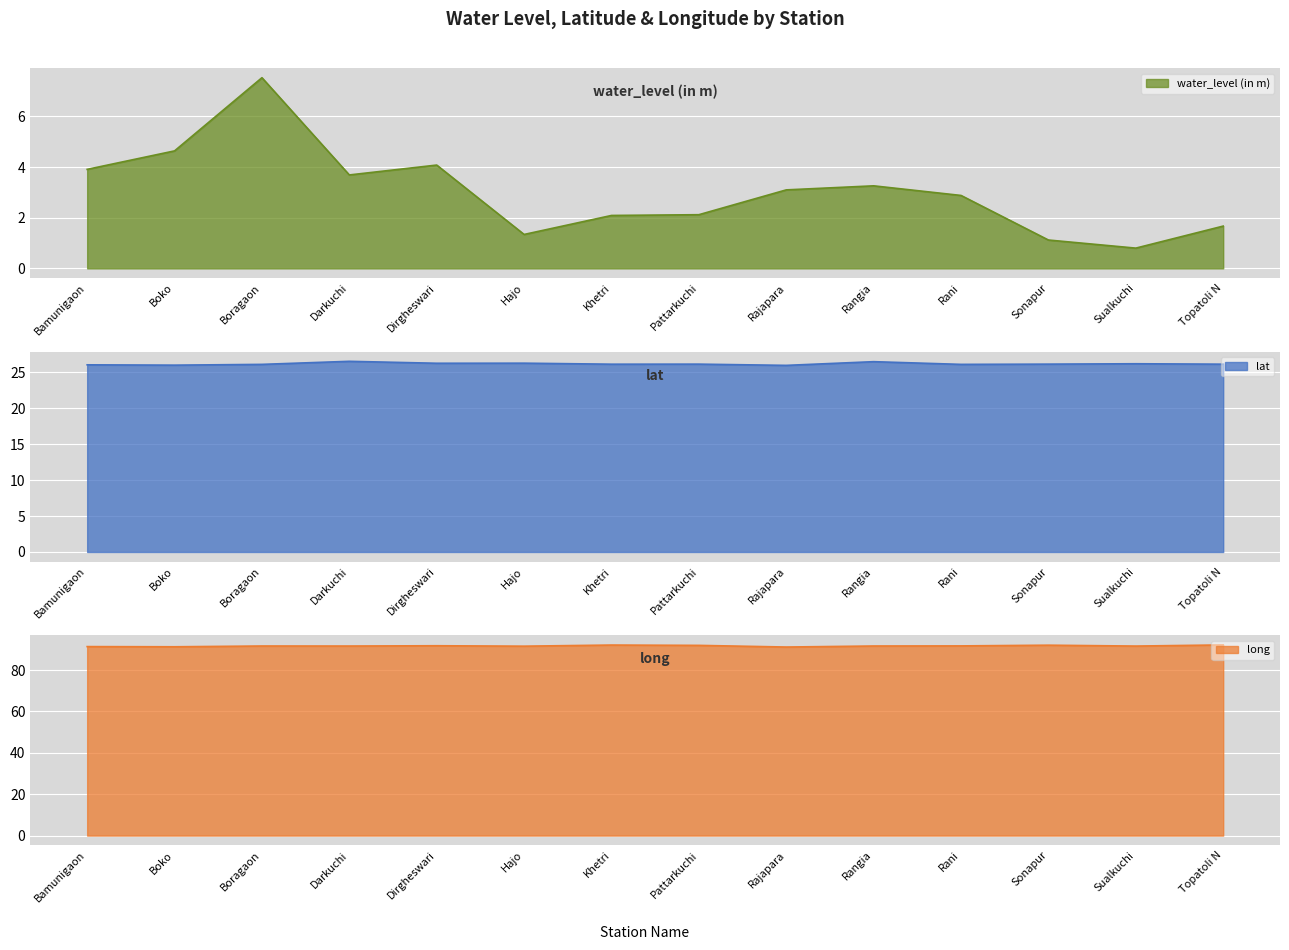

What are all the series names shown in the legend?

water_level (in m), lat, long